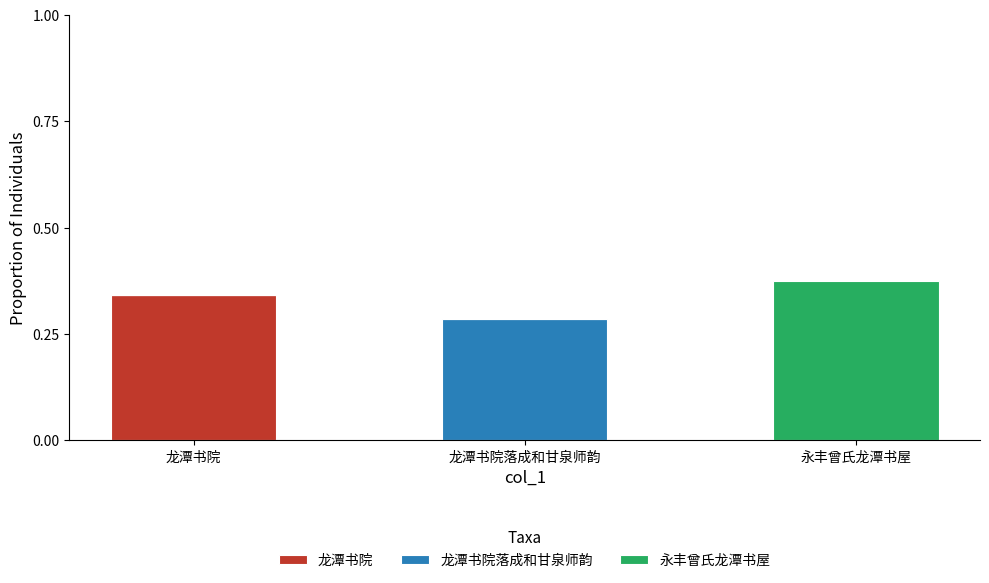

Which category has the highest value in the 龙潭书院 series?

龙潭书院